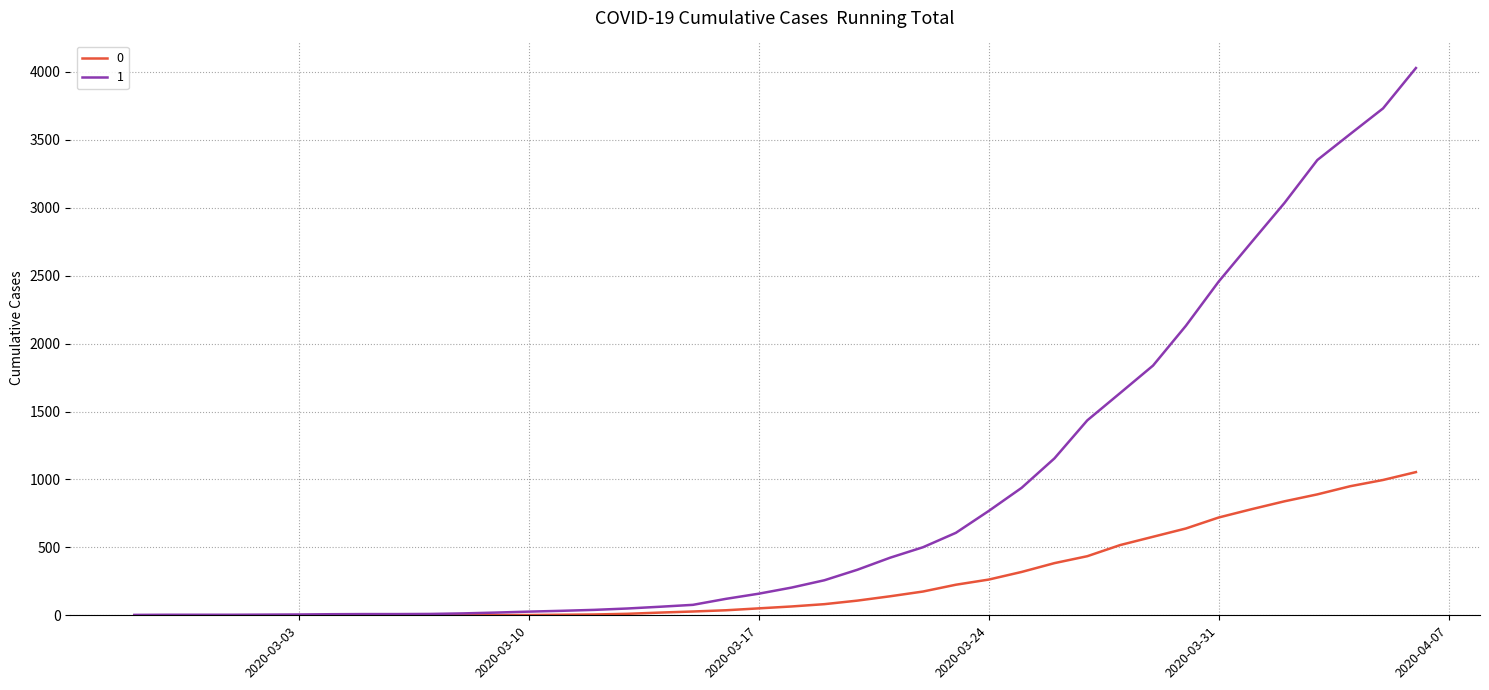

What is the greatest value displayed?

4028